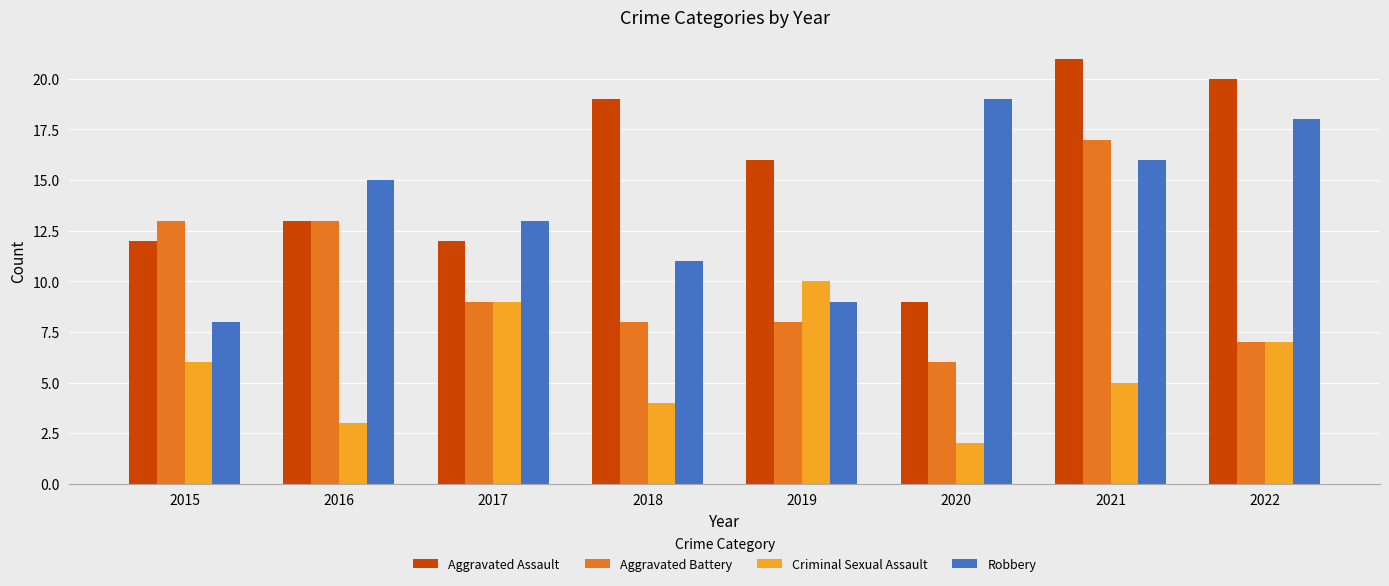

The value of Robbery at 2022 is 32. True or false?

False